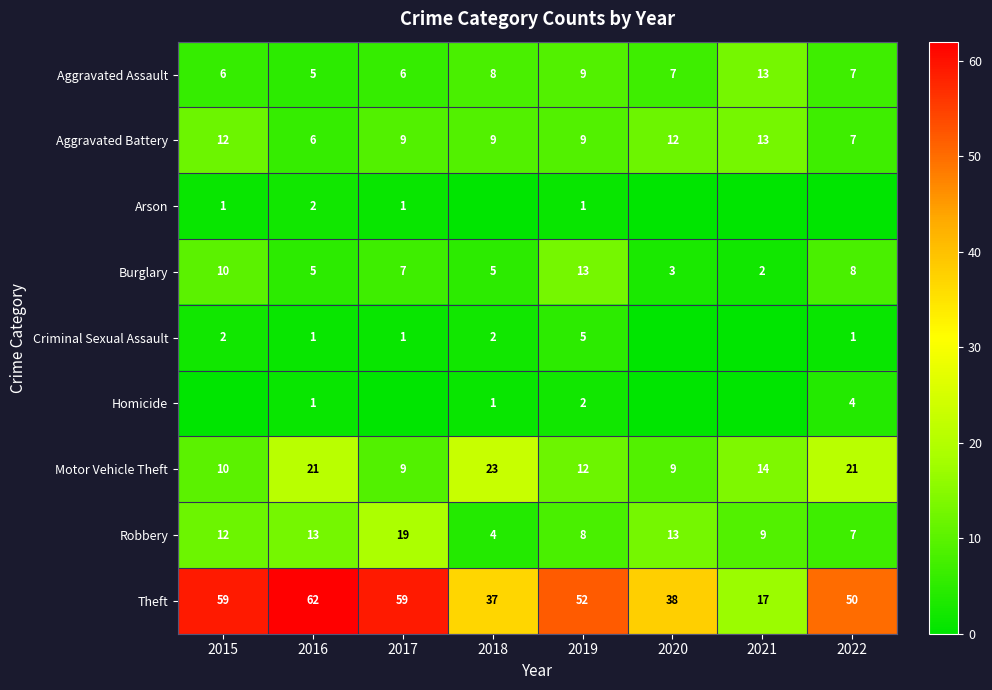

The Arson series shows 1 at 2015. True or false?

True